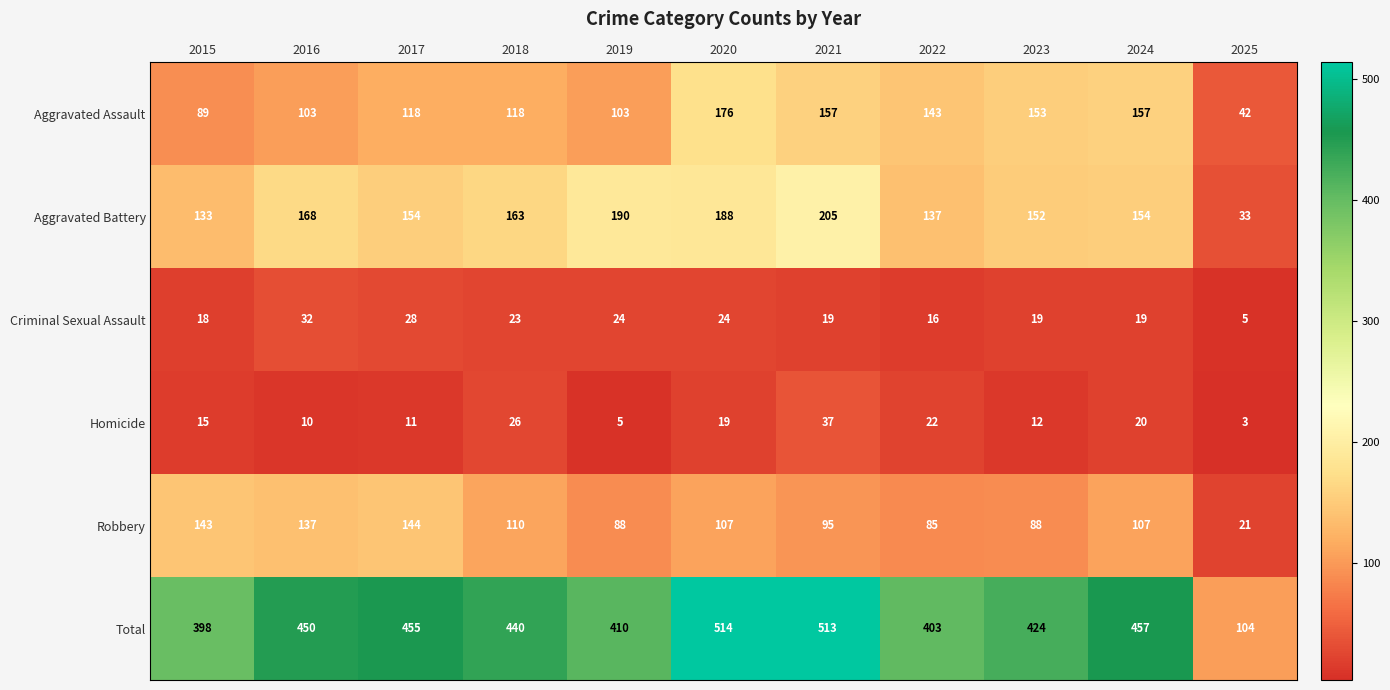

What is the greatest value displayed?

514